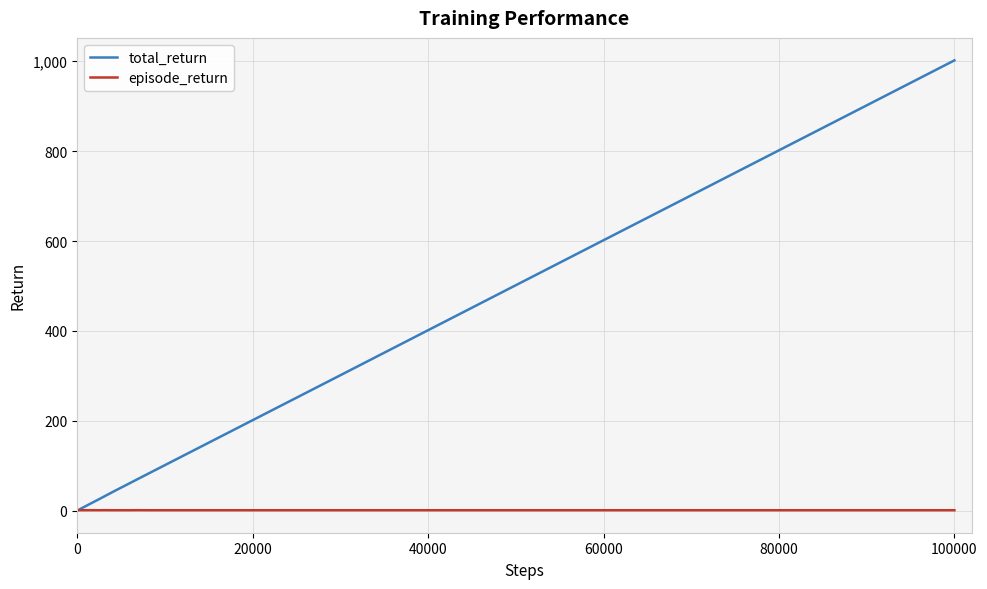

Which series has the largest total across all categories?

total_return